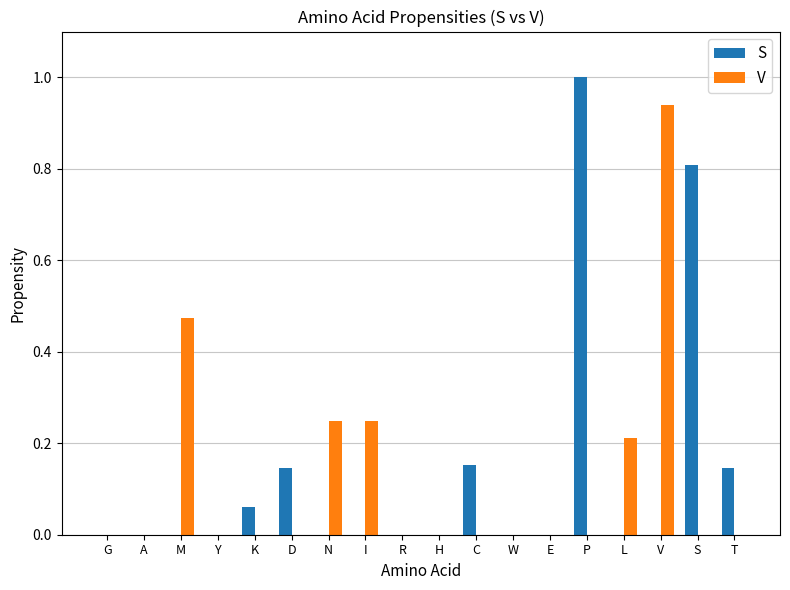

At which category is the sum across all series the highest?

P